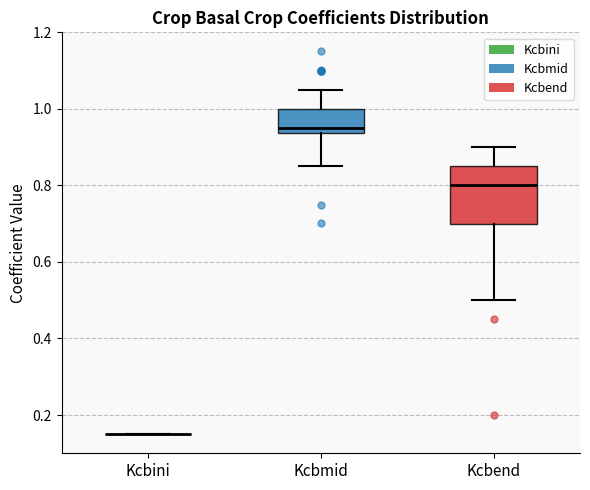

Which box is the tallest, from its lower edge to its upper edge?

Kcbend